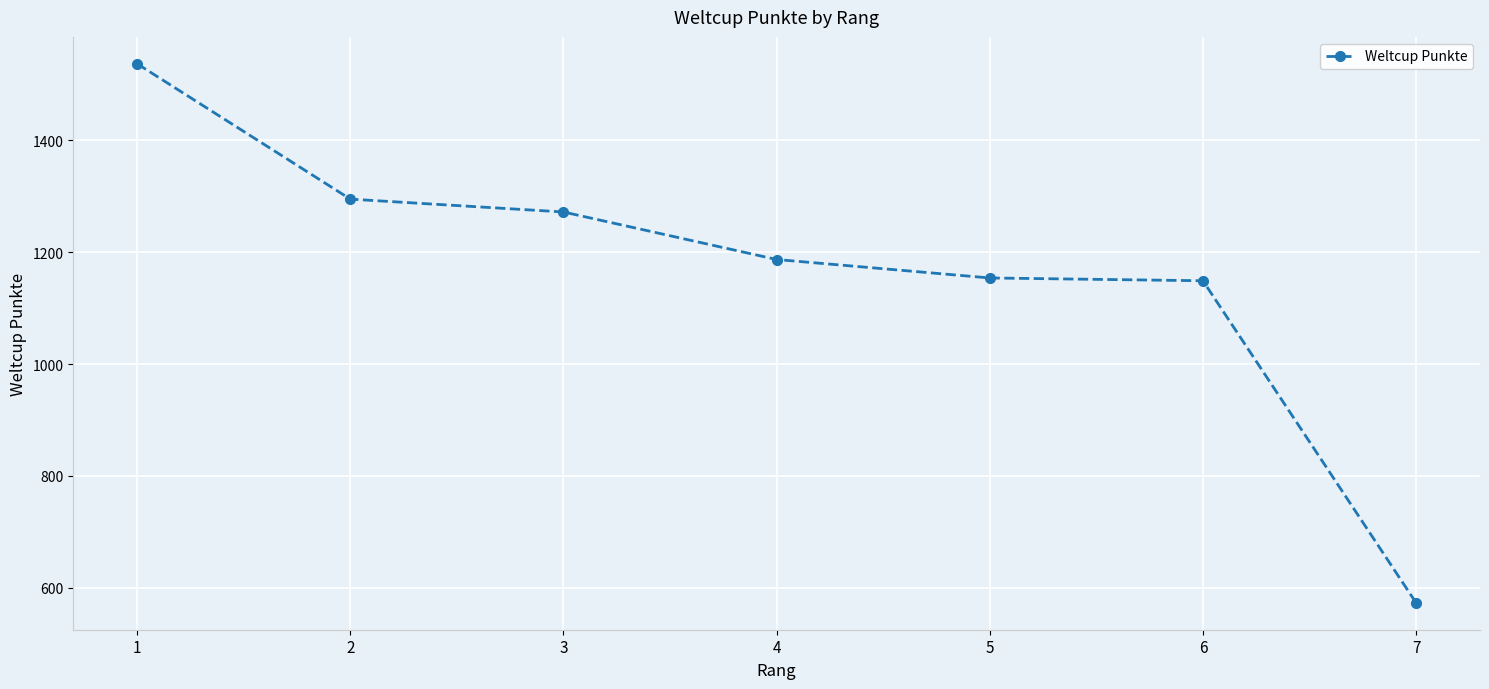

What is the value of the 2nd point from the left?

1295